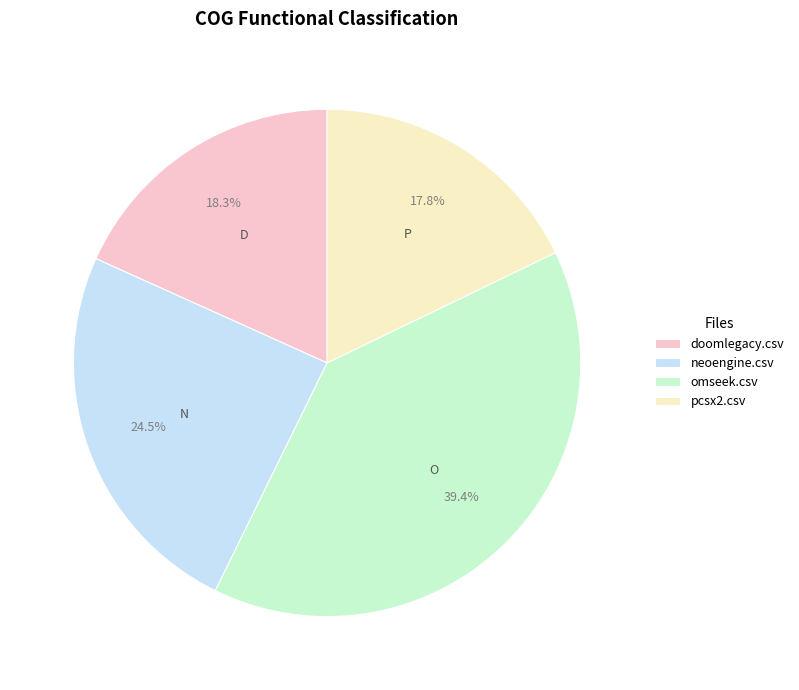

To the nearest percent, what is the average slice percentage?

25%